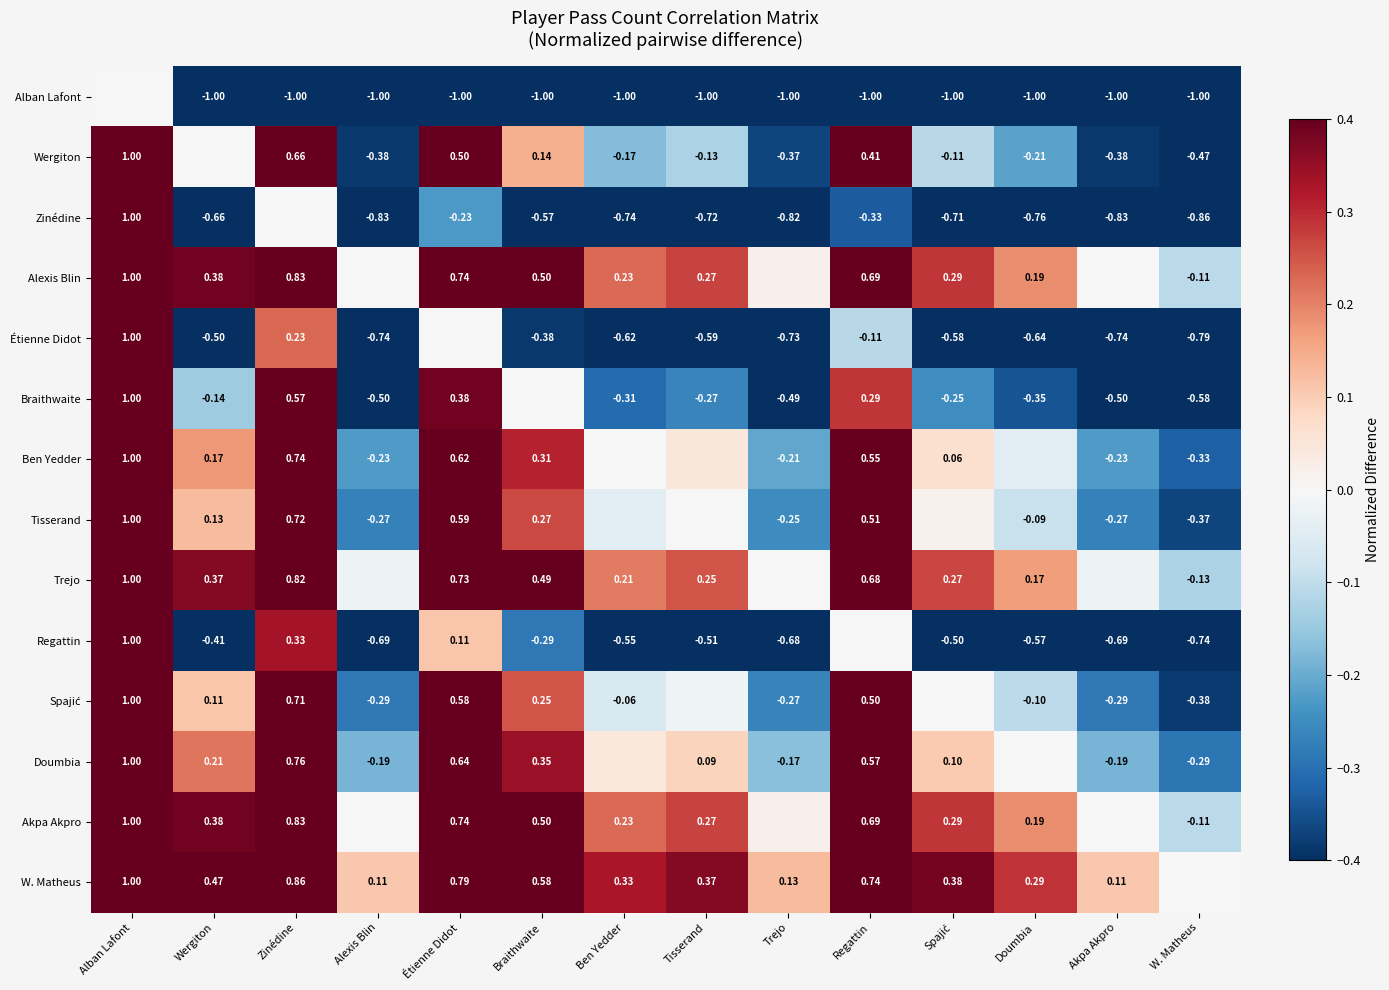

Is the value of Braithwaite at Alban Lafont greater than the value of Trejo at Regattin?

Yes